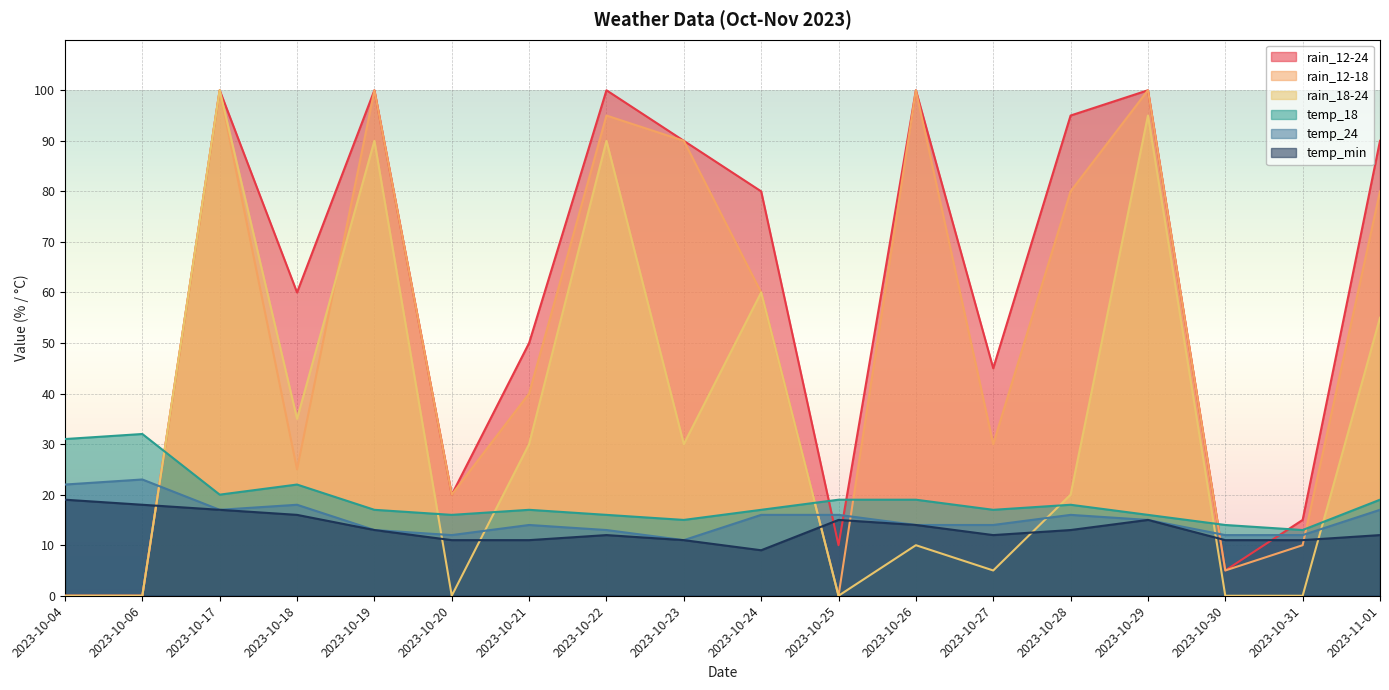

True or false: rain_12-18 has a value of 54 at 2023-10-22.

False